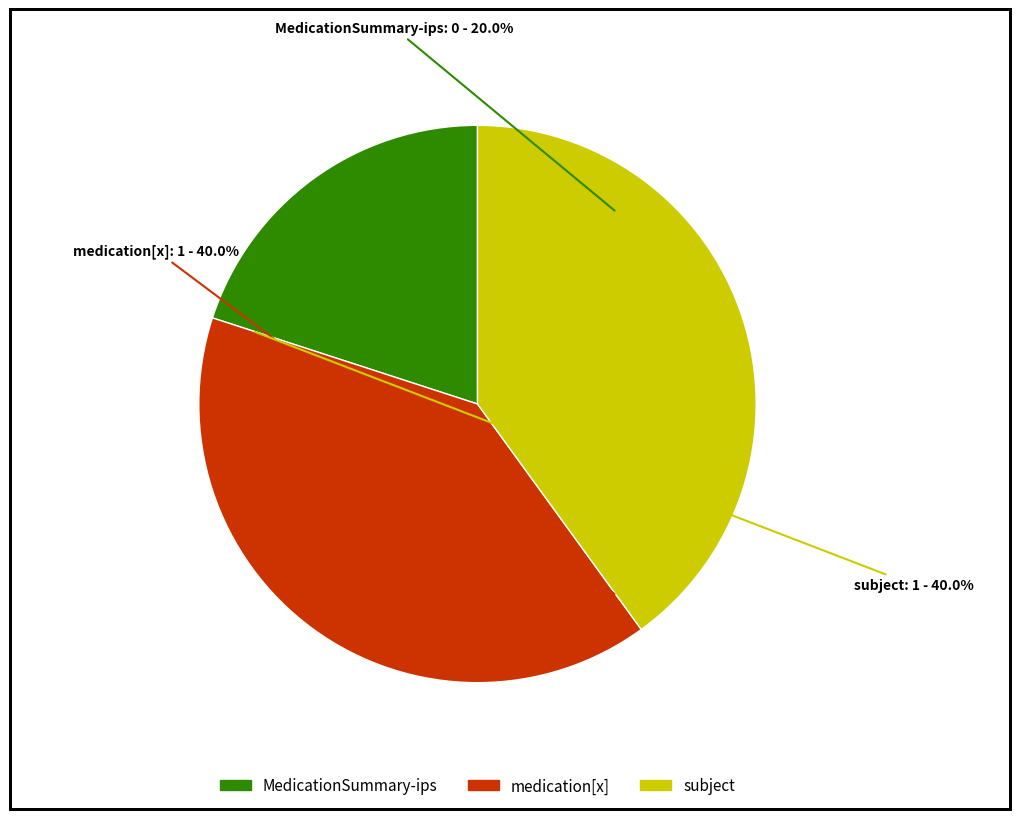

Is it true that MedicationSummary-ips is 5% of the pie?

False